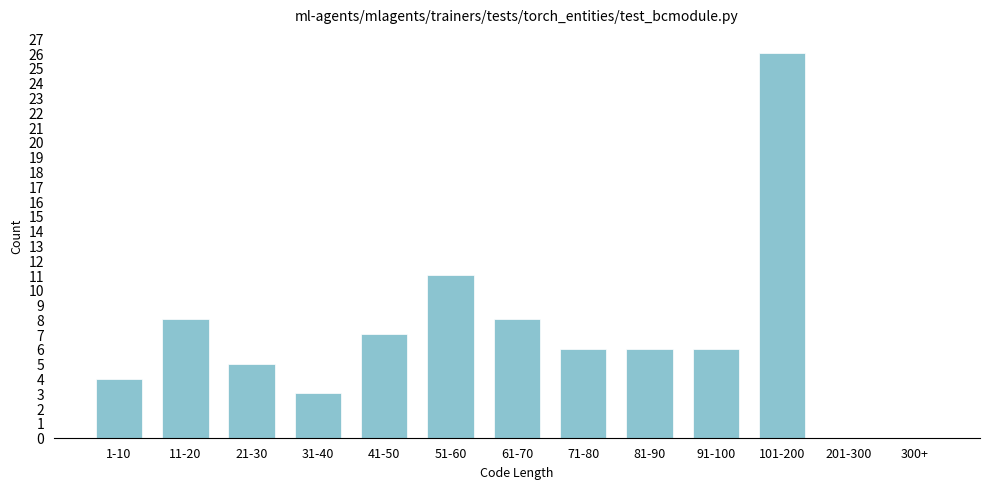

Reading left to right, transcribe all the data shown in this chart.

1-10=4	11-20=8	21-30=5	31-40=3	41-50=7	51-60=11	61-70=8	71-80=6	81-90=6	91-100=6	101-200=26	201-300=0	300+=0